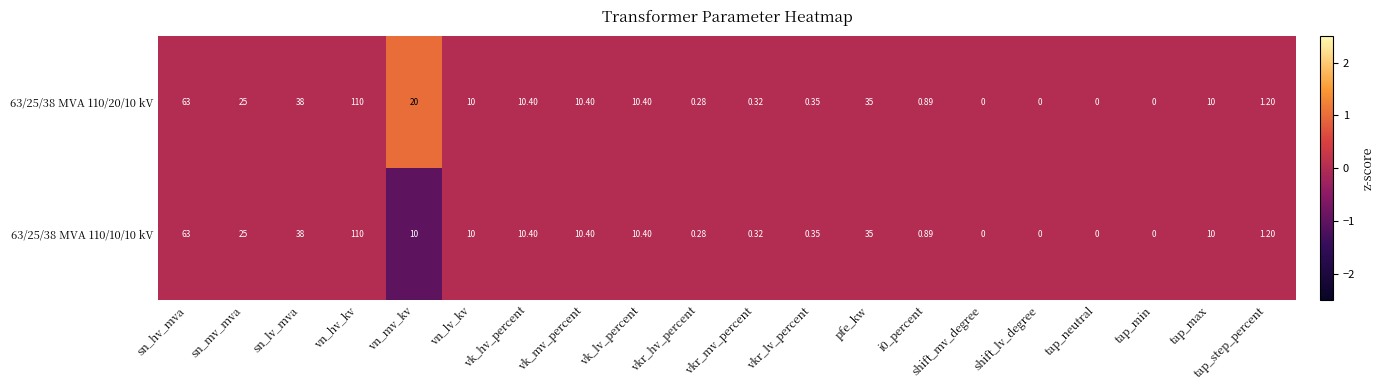

At which category is the sum across all series the highest?

vn_hv_kv